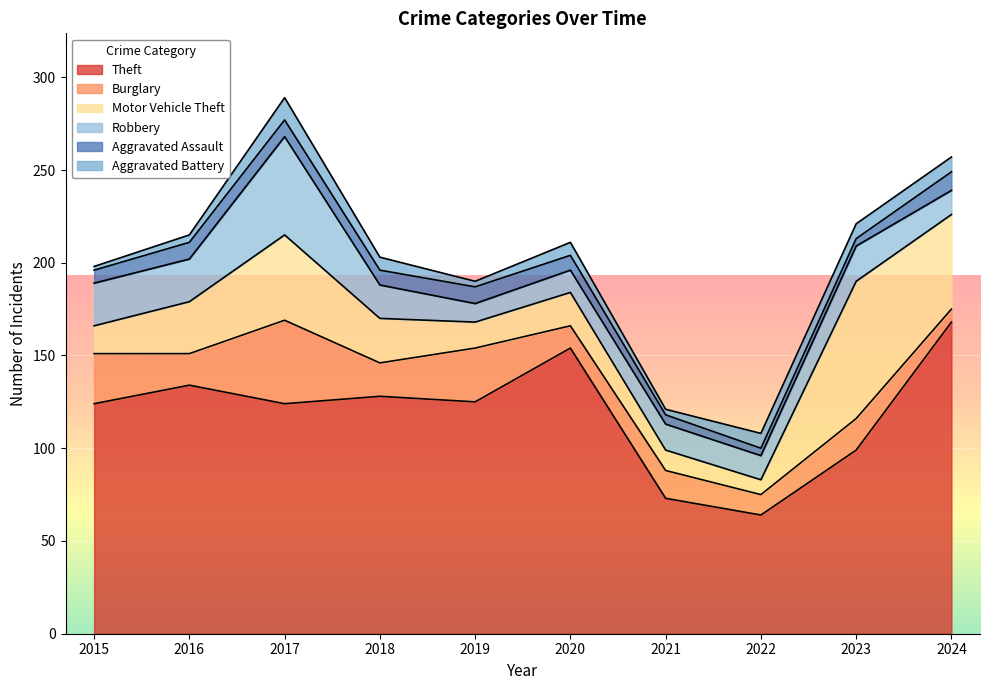

Does the chart display data point markers on the line(s)?

No